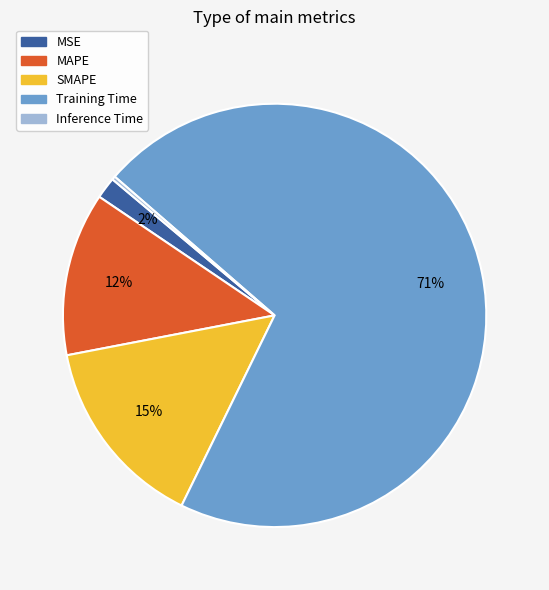

Is it true that Training Time is 71% of the pie?

True